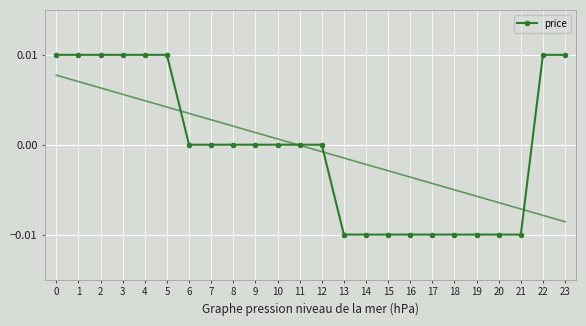

Rank the categories by value from lowest to highest.

13, 14, 15, 16, 17, 18, 19, 20, 21, 6, 7, 8, 9, 10, 11, 12, 0, 1, 2, 3, 4, 5, 22, 23